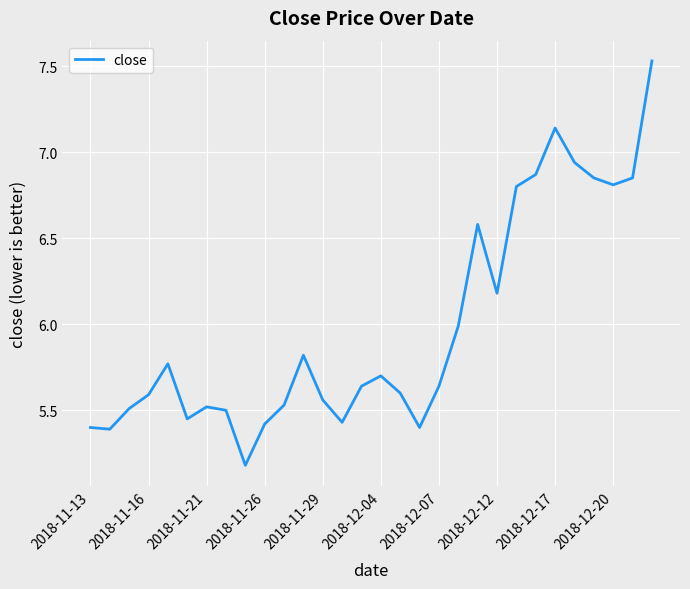

Reading left to right, what are all the values shown in this chart?

5.4	5.4	5.5	5.6	5.8	5.5	5.5	5.5	5.2	5.4	5.5	5.8	5.6	5.4	5.6	5.7	5.6	5.4	5.6	6.0	6.6	6.2	6.8	6.9	7.1	6.9	6.8	6.8	6.8	7.5